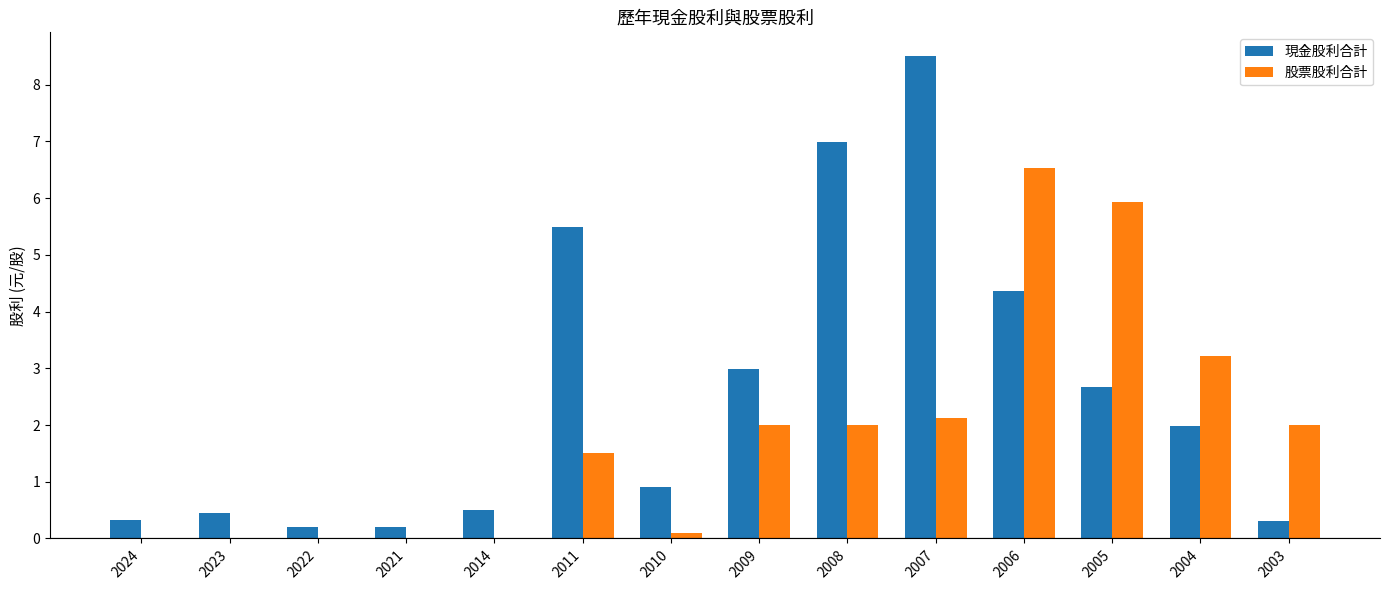

What is the maximum value for 股票股利合計?

6.5